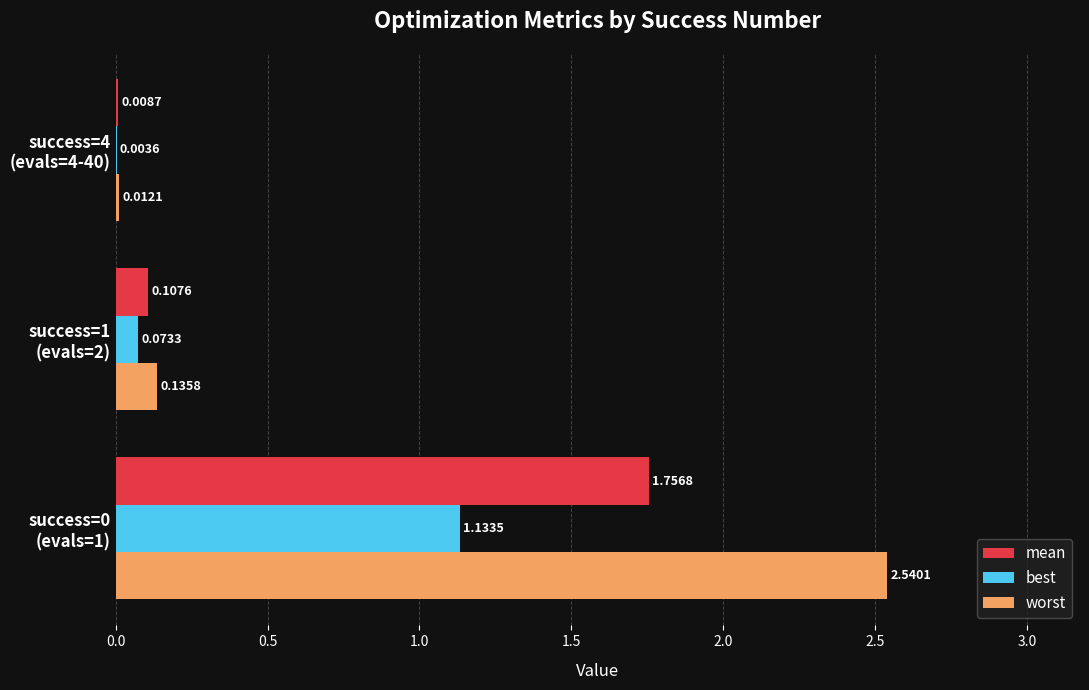

Which series has the largest total across all categories?

worst